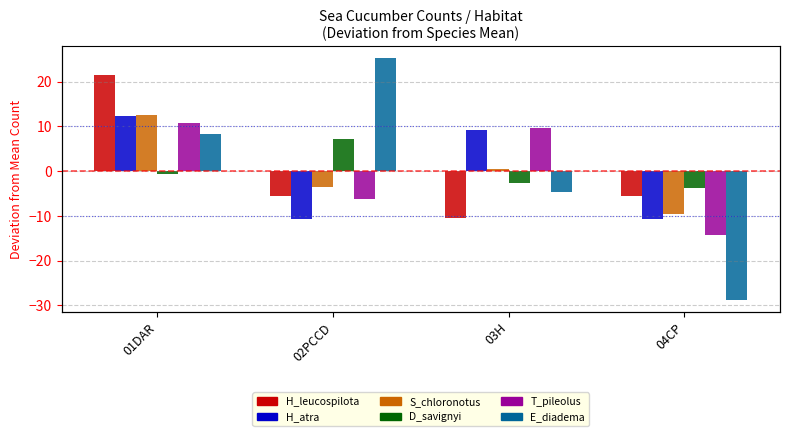

Is the value of H_leucospilota at 02PCCD greater than the value of D_savignyi at 04CP?

No